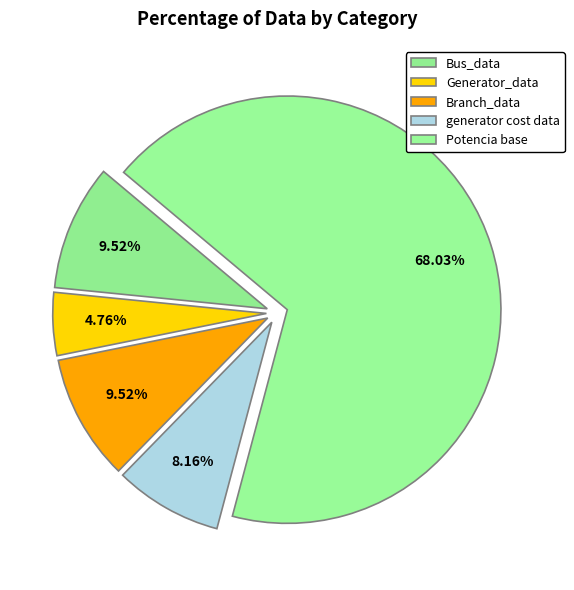

To the nearest percent, what is the combined percentage of generator cost data and Potencia base?

76%